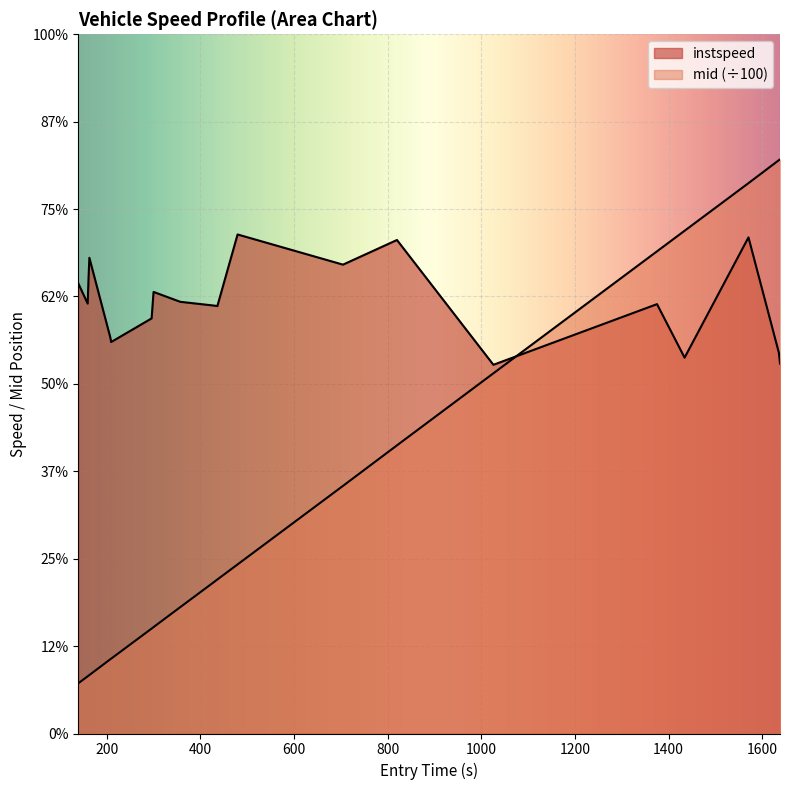

Reading left to right, extract all data points from this chart.

instspeed: 12.9	12.3	13.0	13.6	11.3	11.2	11.9	12.6	12.3	12.2	12.2	14.3	13.4	14.1	10.5	12.3	10.8	14.2	10.9	10.6
mid: 1.4	1.6	1.7	1.7	2.1	2.1	3.0	3.0	3.6	4.3	4.4	4.8	7.1	8.2	10.3	13.8	14.4	15.7	16.4	16.4